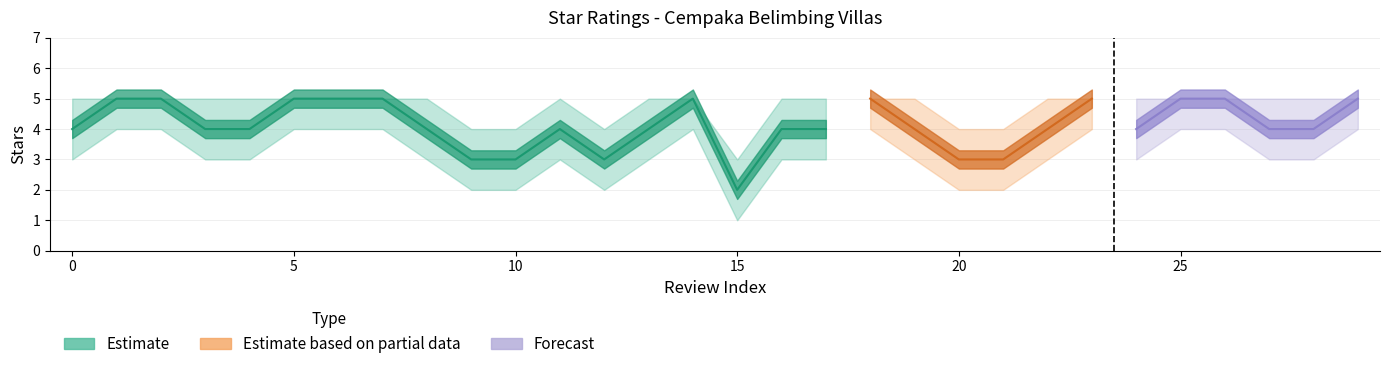

What is the difference between the second highest and second lowest values?

2